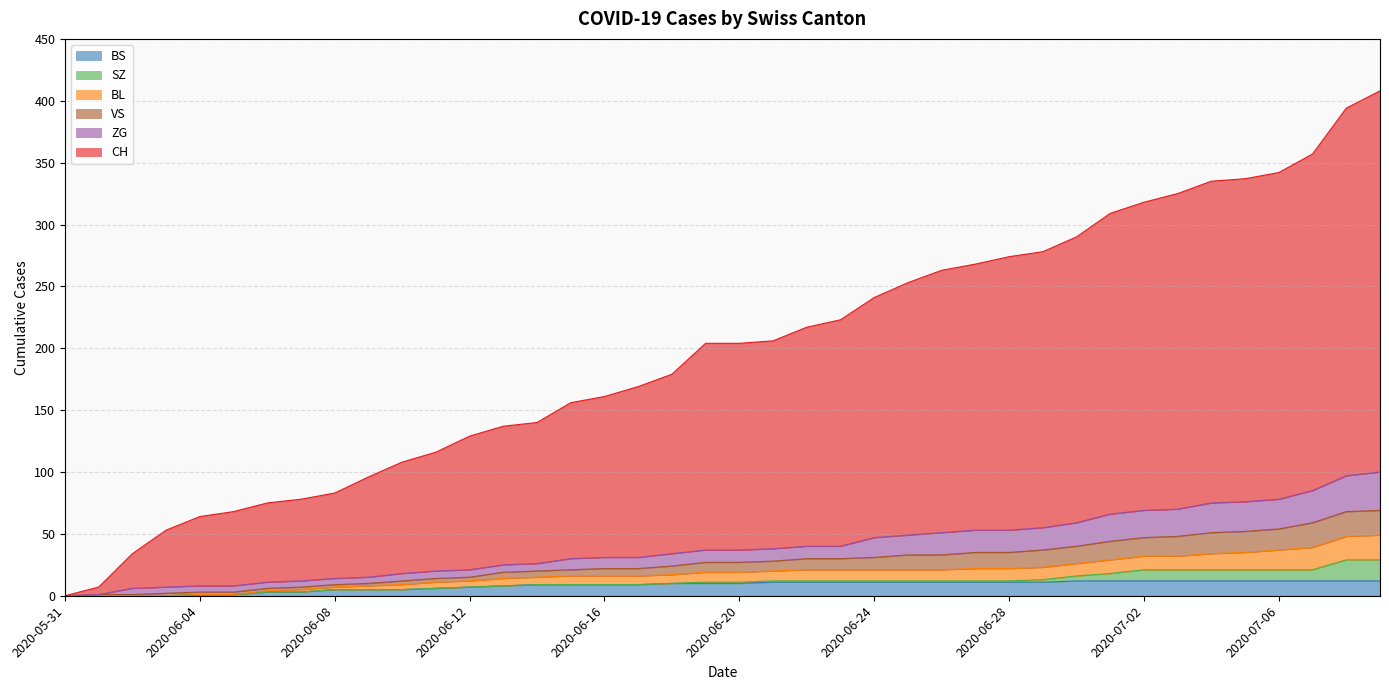

What is the approximate value of BS at 2020-06-30, to the nearest 10?

10